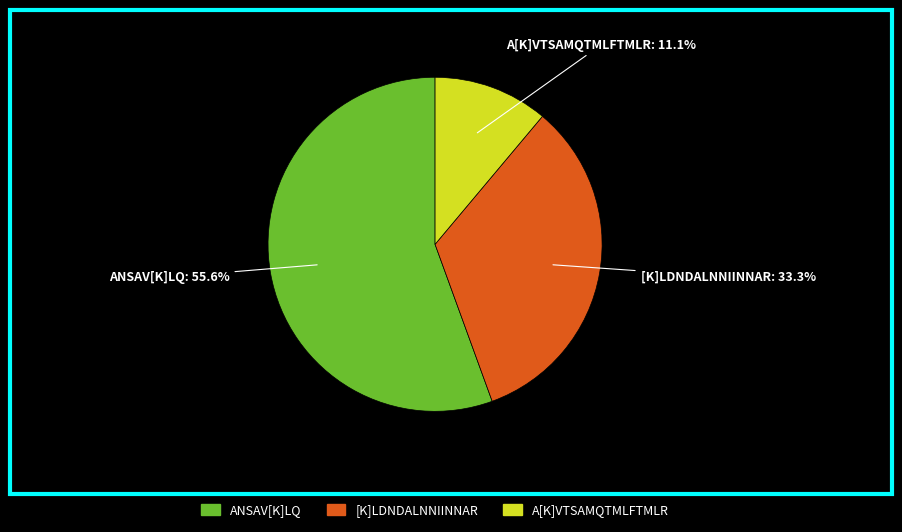

Do ANSAV[K]LQ and [K]LDNDALNNIINNAR together represent more than half of the pie?

Yes